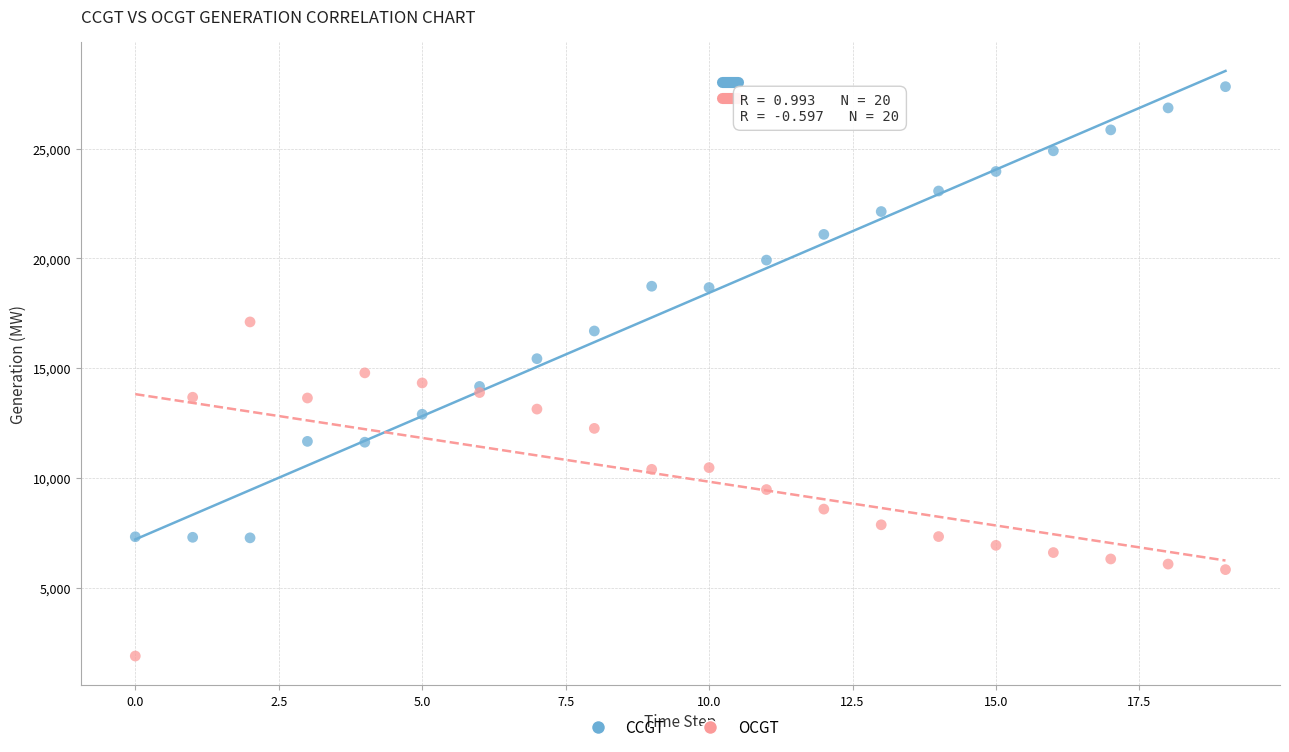

In the CCGT series, what Y value is closest to 17549?

16696